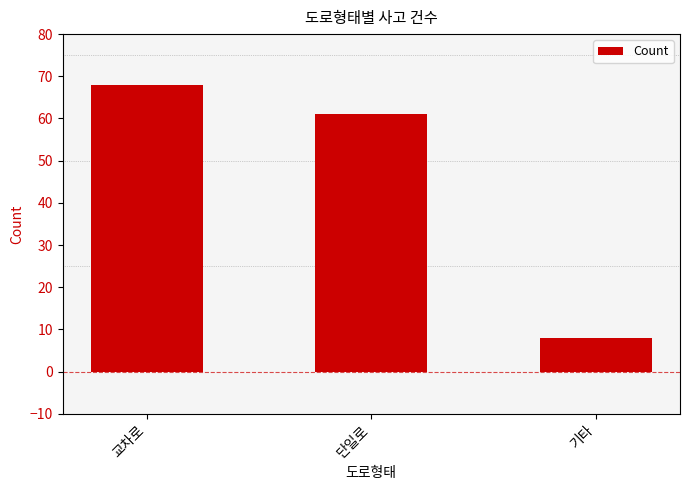

Rank the categories by value from lowest to highest.

기타, 단일로, 교차로